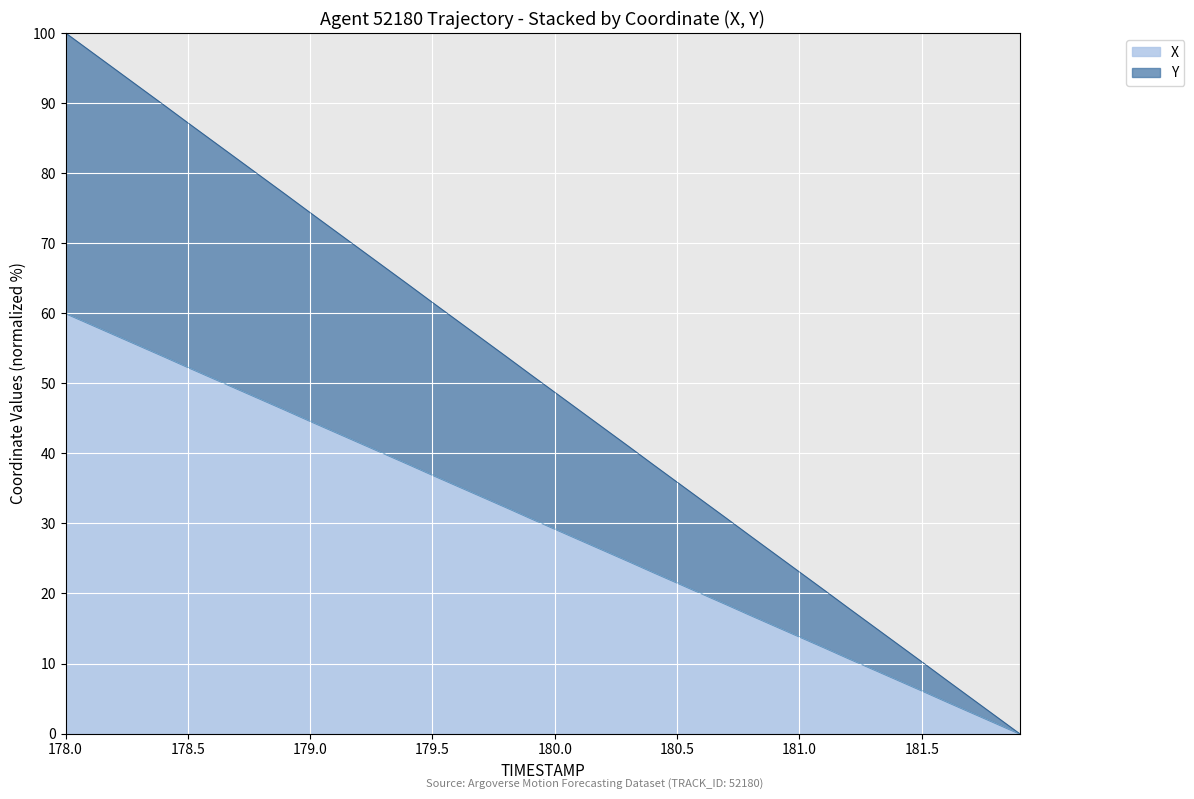

The X series shows 20.5 at 179.5. True or false?

False